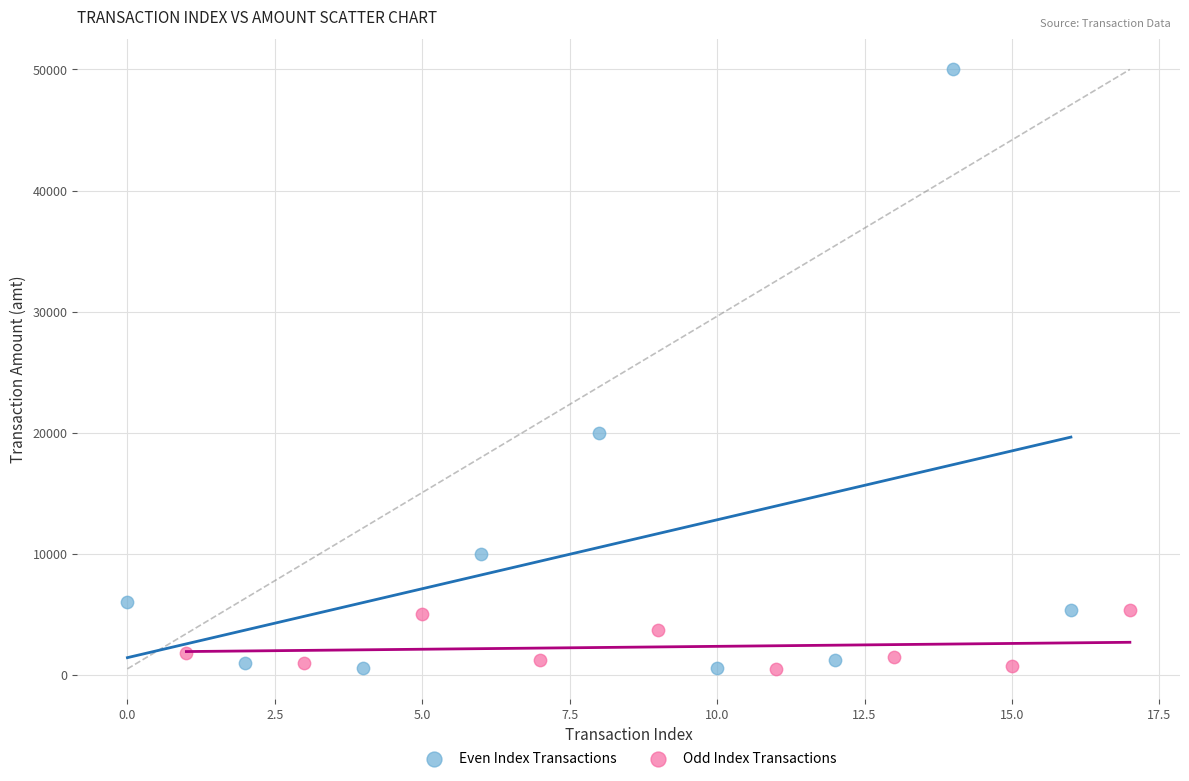

Which series has the widest spread of Y values?

Even Index Transactions